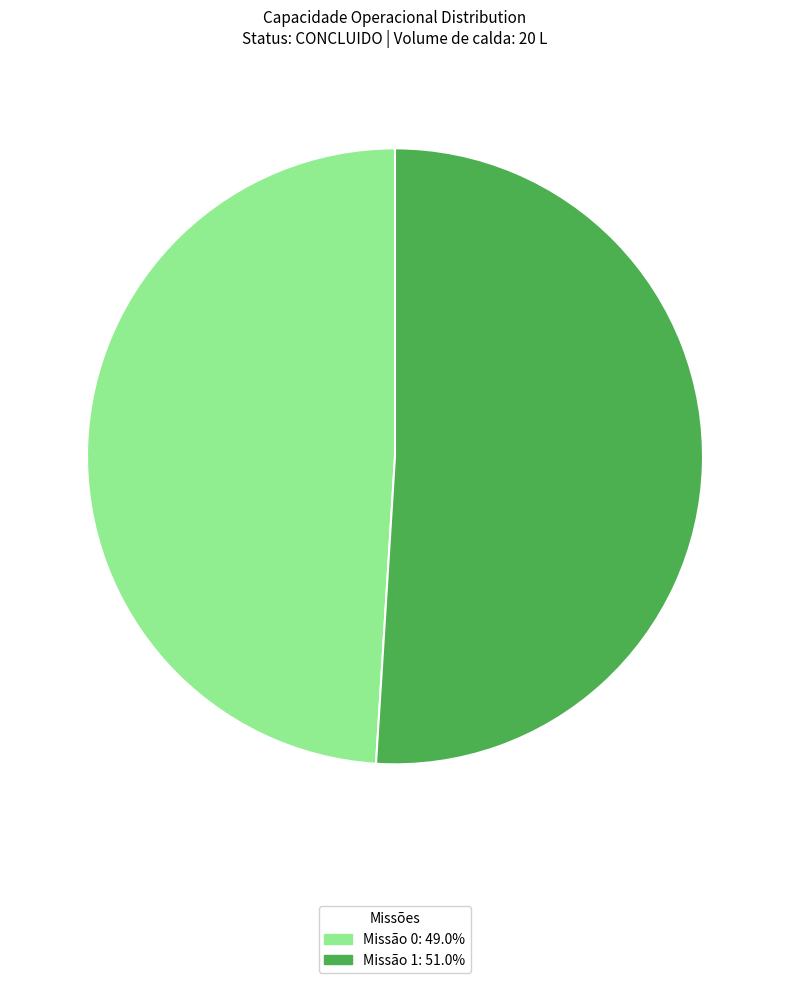

Is there a majority slice in this chart?

Yes